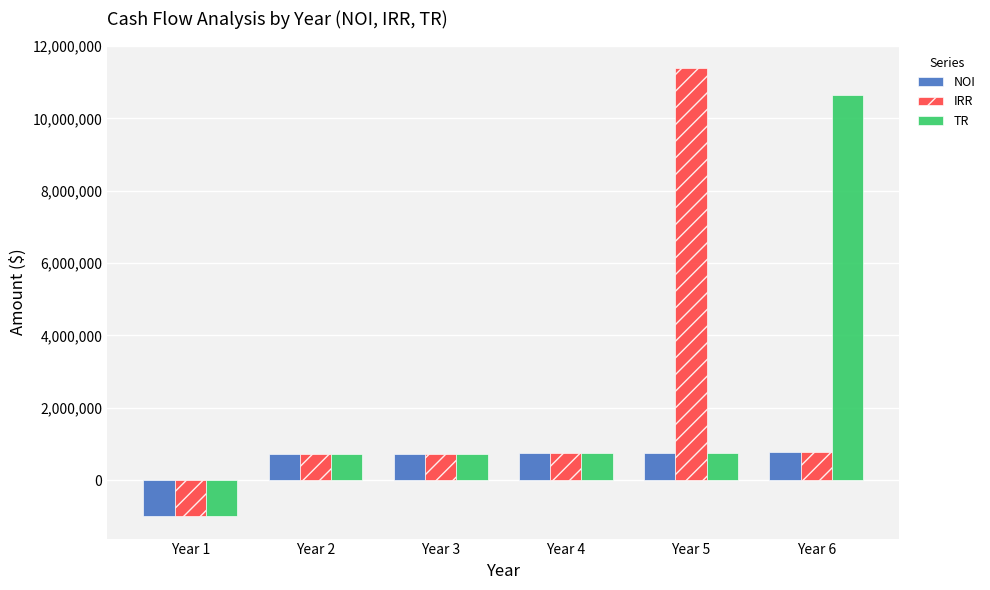

Count the number of categories in the chart.

6